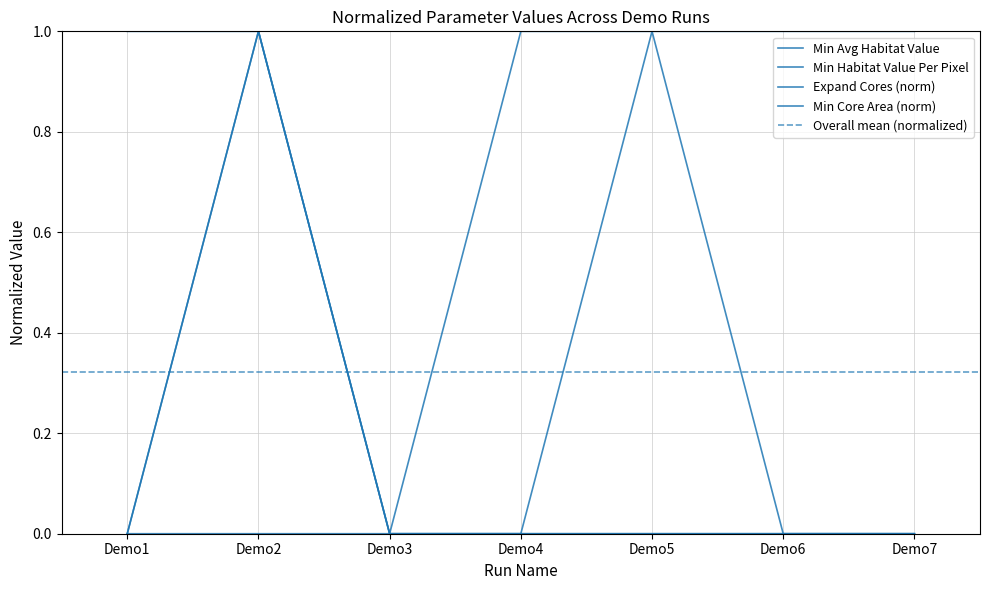

Is it true that Min Core Area size (normalized) equals 0 at Demo3?

False